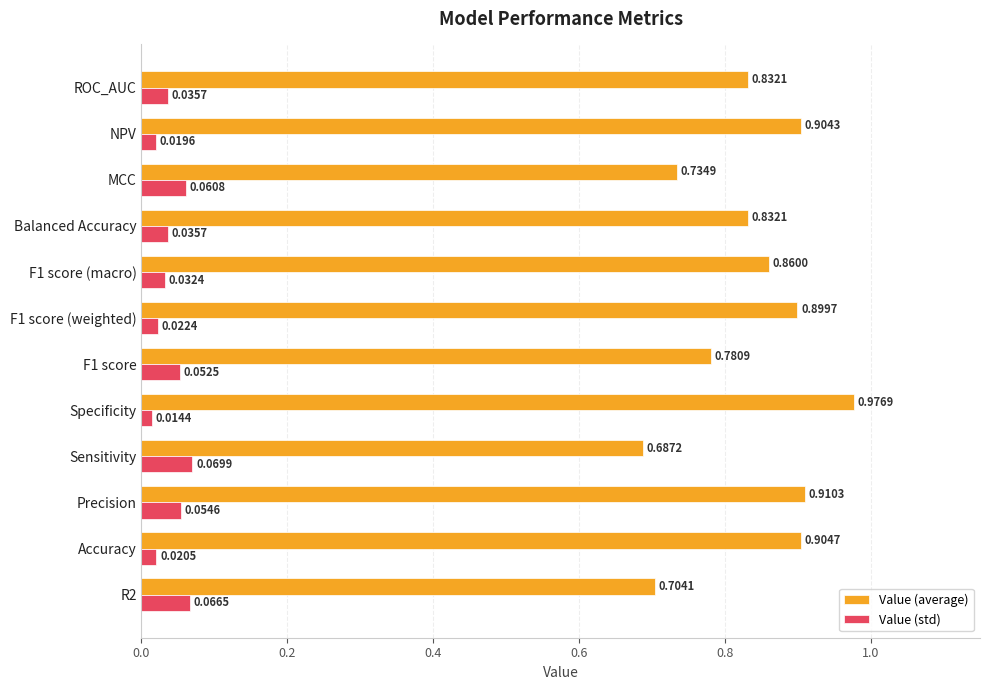

Which series has the largest range (max minus min)?

Value (average)